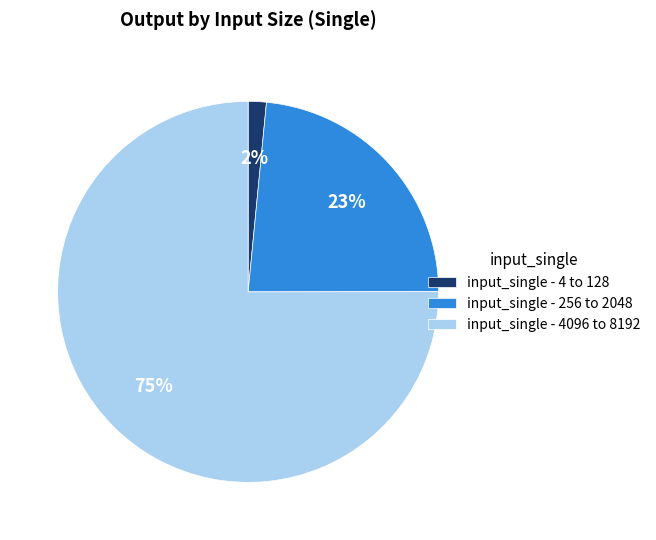

To the nearest percent, what is the difference between the largest and smallest slice percentages?

73%